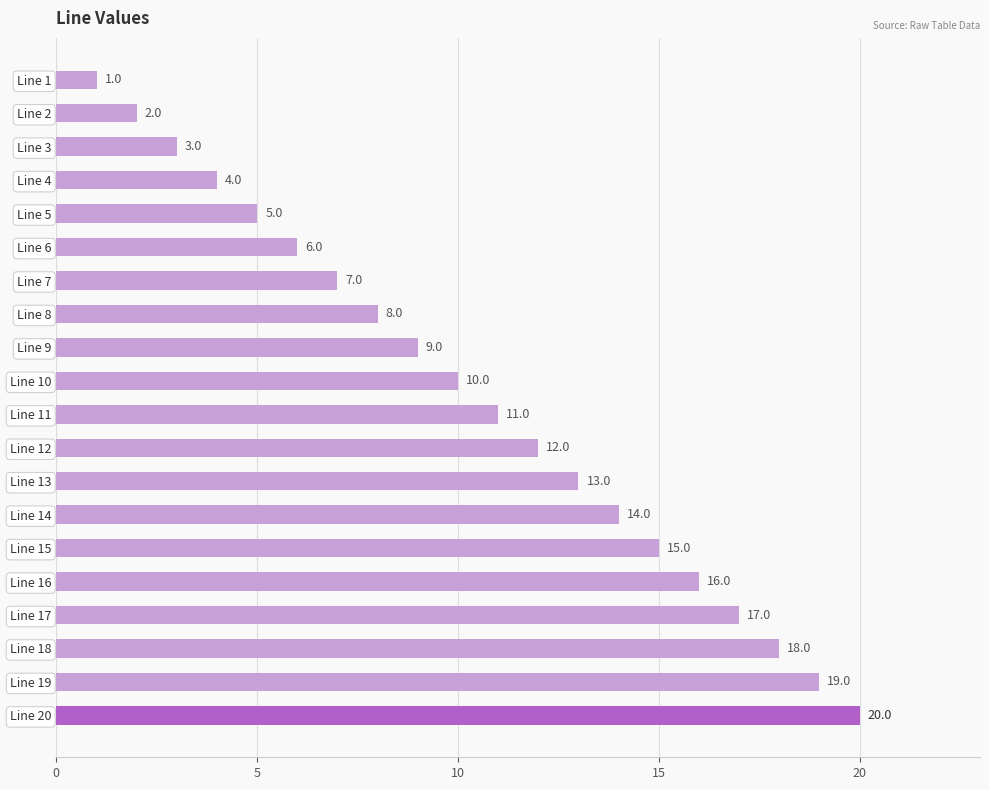

The value at Line 20 is 20. True or false?

True